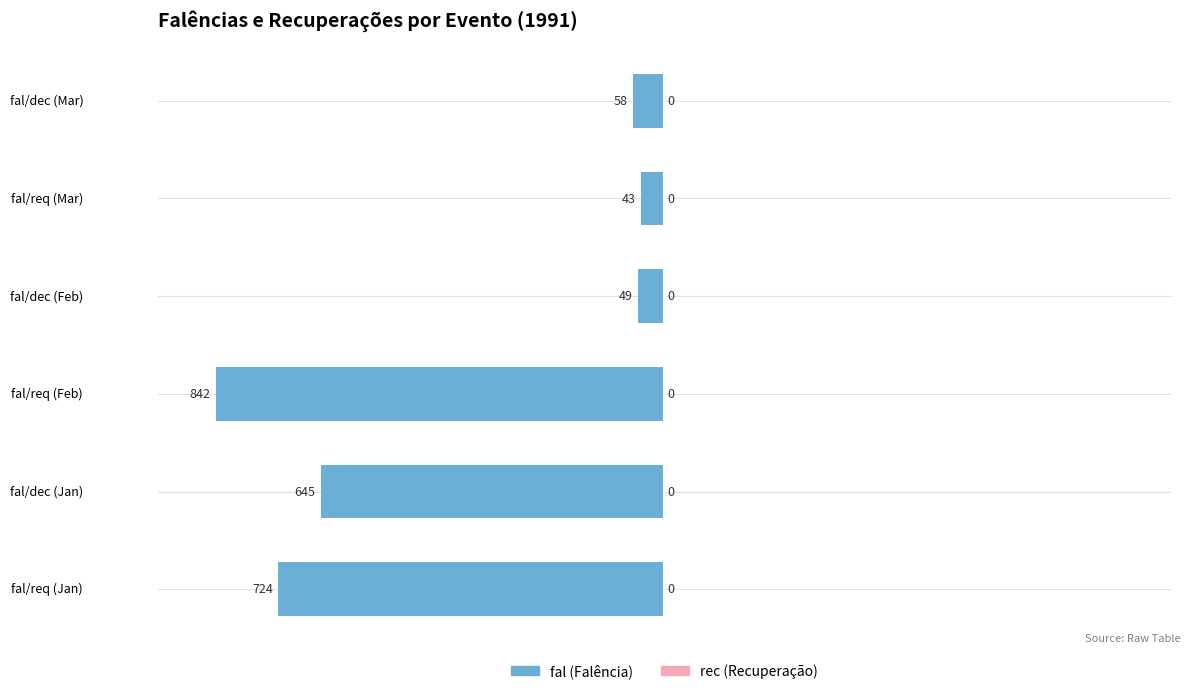

Are the bars horizontal?

Yes